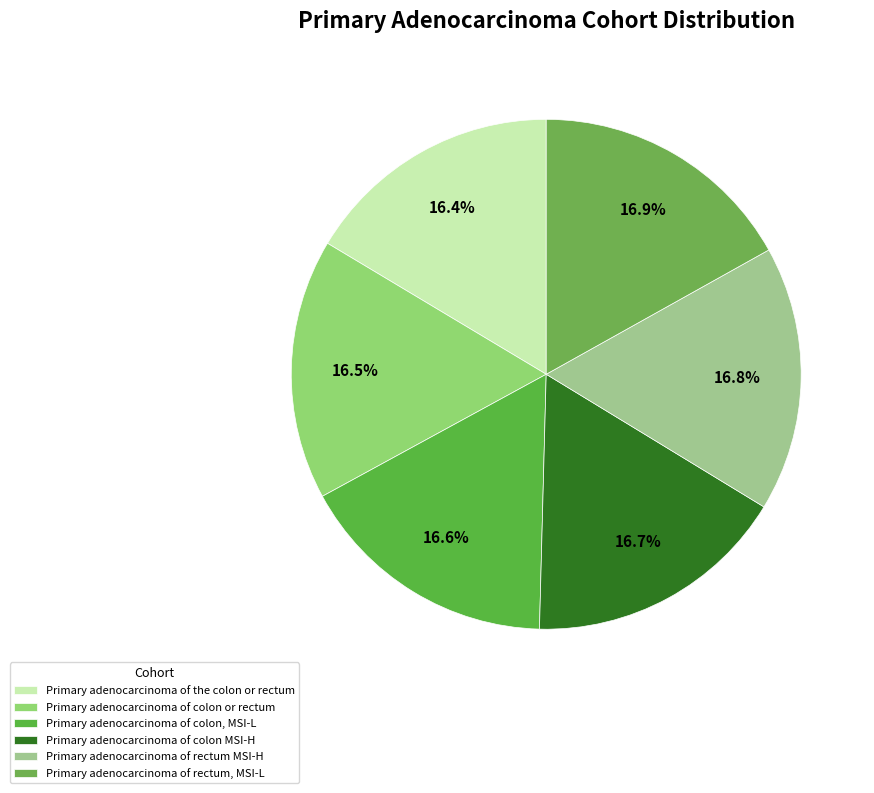

To the nearest percent, what is the combined percentage of Primary adenocarcinoma of colon, MSI-L and Primary adenocarcinoma of colon or rectum?

33%